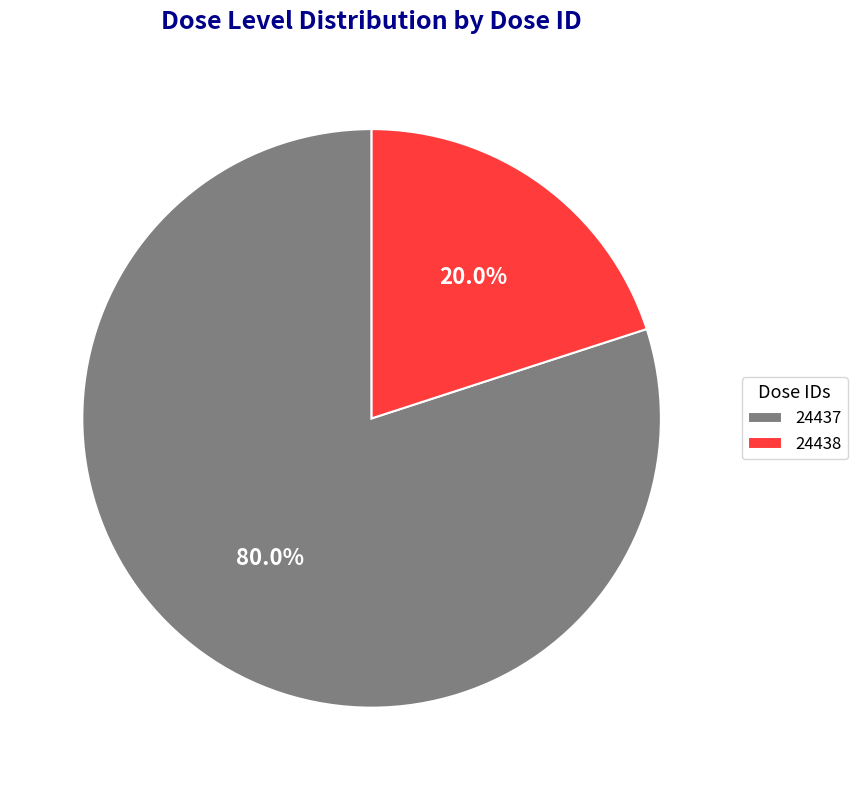

To the nearest percent, what is the difference between the largest and smallest slice percentages?

60%